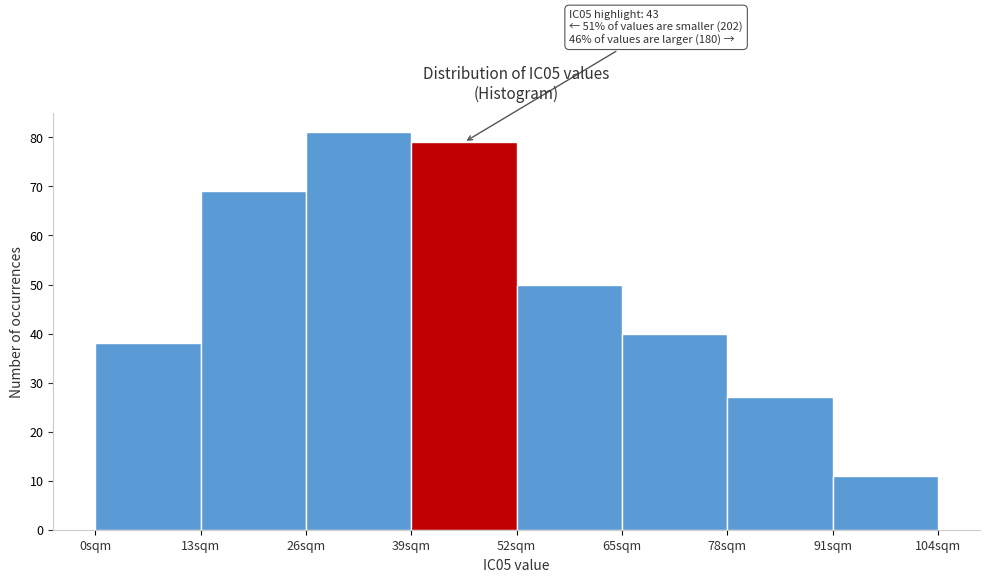

Which range on the x-axis has the tallest bar?

26 to 39